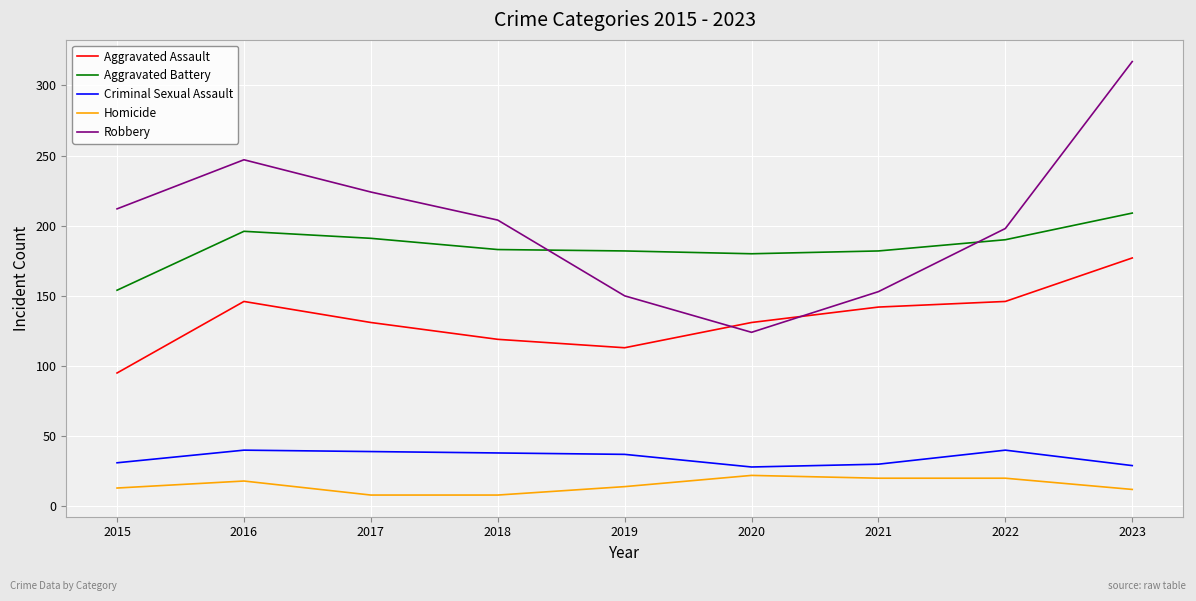

Is the value of Homicide at 2019 greater than the value of Criminal Sexual Assault at 2022?

No